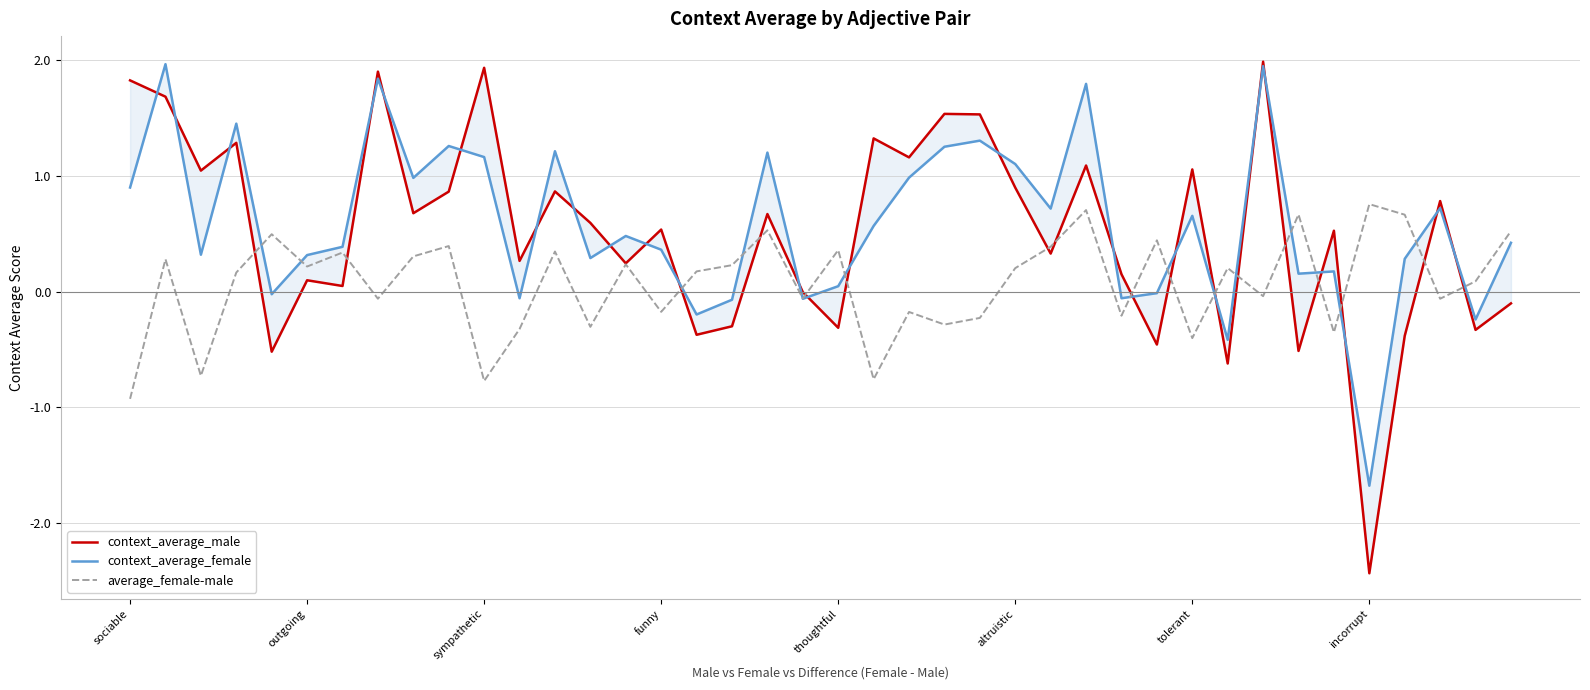

True or false: context_average_male and context_average_female intersect in this chart.

True